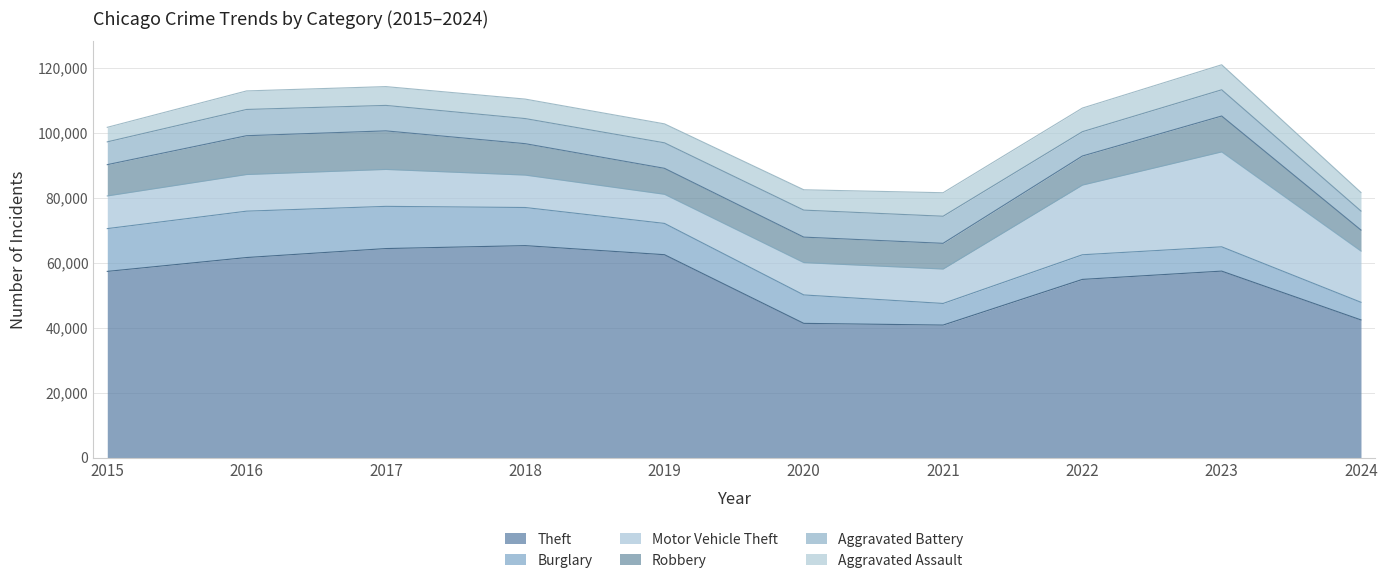

Reading left to right, extract all data points from this chart.

Theft: 2015=57351	2016=61623	2017=64386	2018=65290	2019=62495	2020=41340	2021=40813	2022=54884	2023=57438	2024=42400
Burglary: 2015=13184	2016=14289	2017=13001	2018=11747	2019=9638	2020=8758	2021=6662	2022=7593	2023=7484	2024=5433
Motor Vehicle Theft: 2015=10068	2016=11285	2017=11380	2018=9985	2019=8977	2020=9959	2021=10604	2022=21463	2023=29250	2024=15780
Robbery: 2015=9638	2016=11960	2017=11880	2018=9681	2019=7995	2020=7855	2021=7920	2022=8963	2023=11053	2024=6471
Aggravated Battery: 2015=7019	2016=8086	2017=7845	2018=7735	2019=7858	2020=8320	2021=8347	2022=7491	2023=8078	2024=5861
Aggravated Assault: 2015=4480	2016=5713	2017=5793	2018=6002	2019=5841	2020=6265	2021=7242	2022=7280	2023=7710	2024=5711